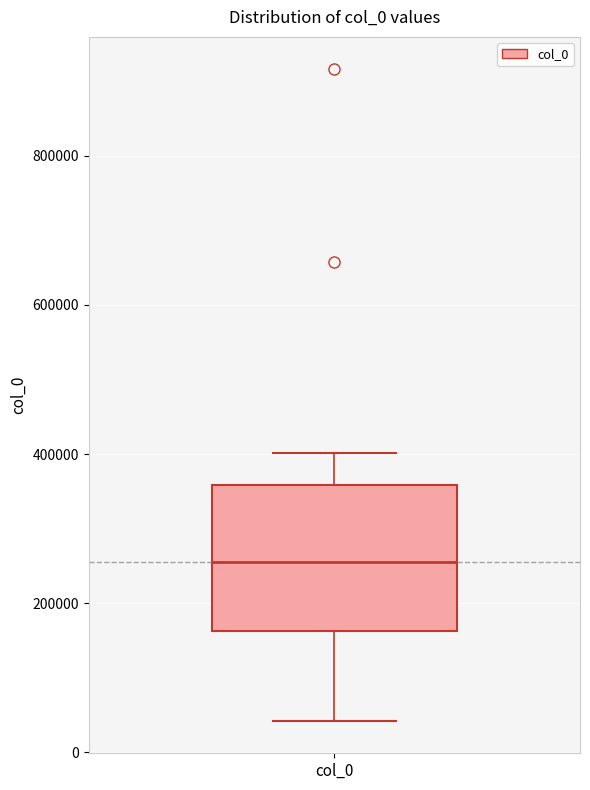

Transcribe this box plot: give where the median line is, the range the box spans, and where the two whiskers end, as read against the y-axis. The values are not printed on the chart, so give them approximately, as read against the axis.

median 260000, box 160000 to 360000, whiskers 40000 to 400000